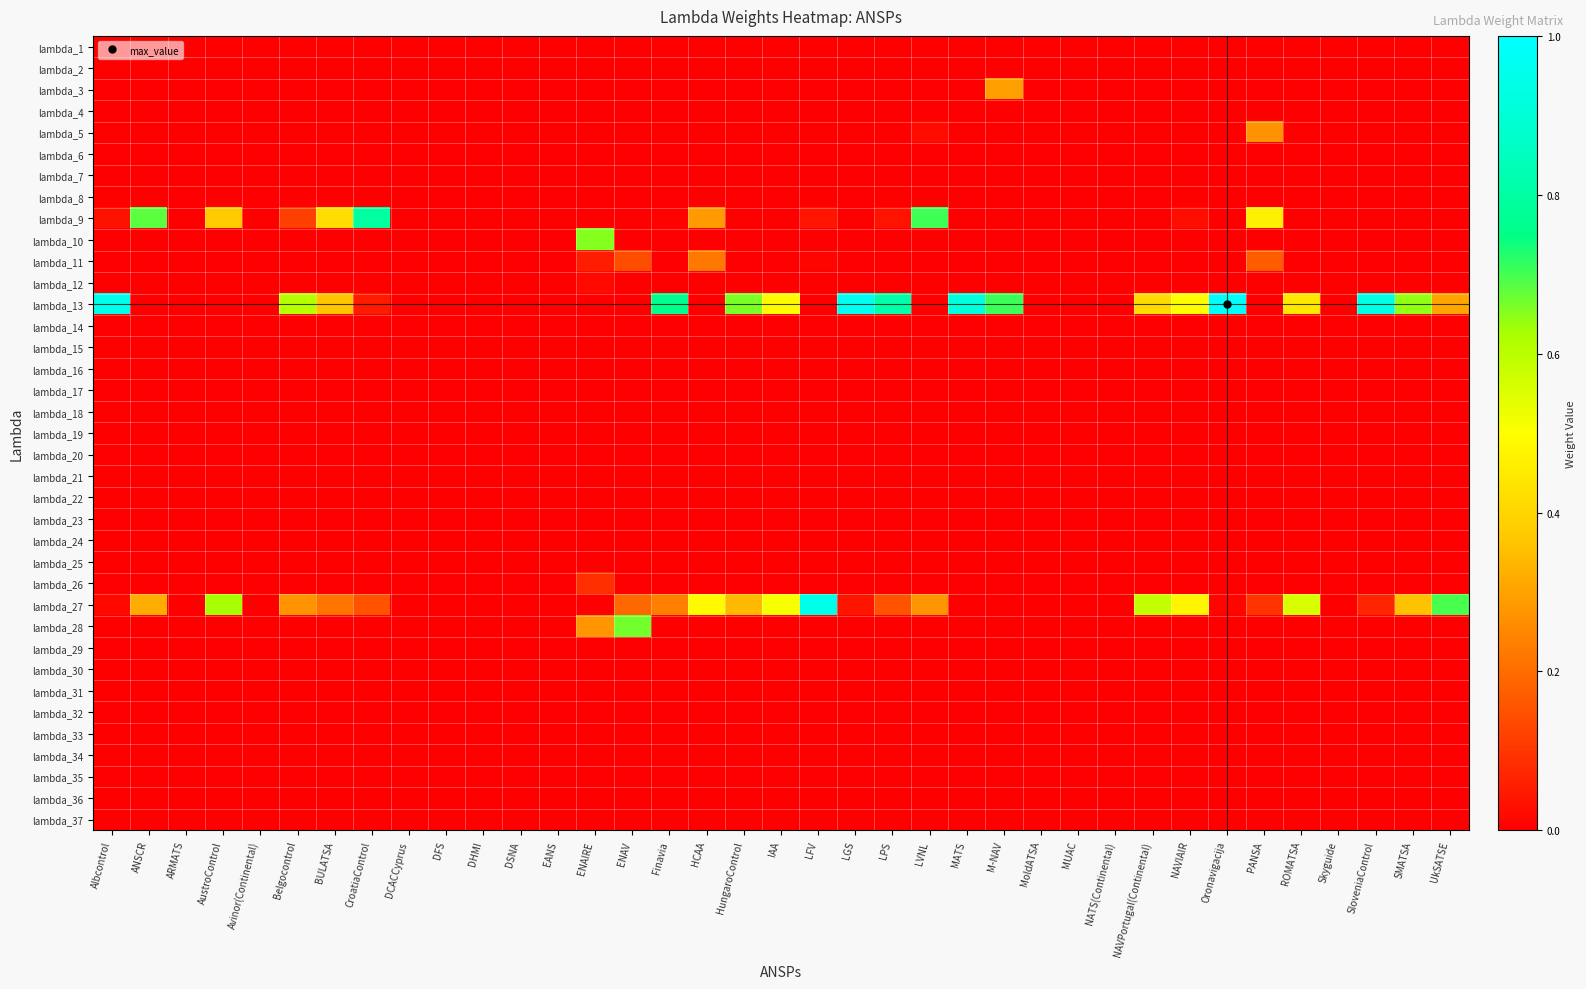

Which category has the lowest value across all series?

Albcontrol